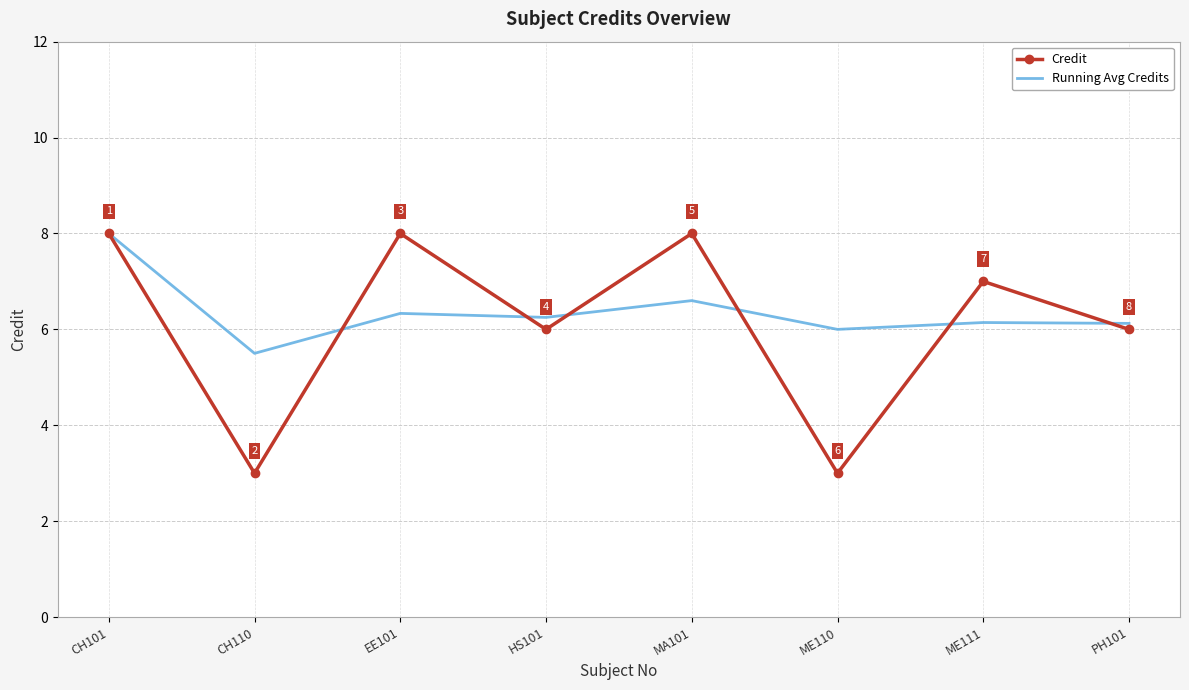

Is it true that Credit equals 10.7 at ME111?

False